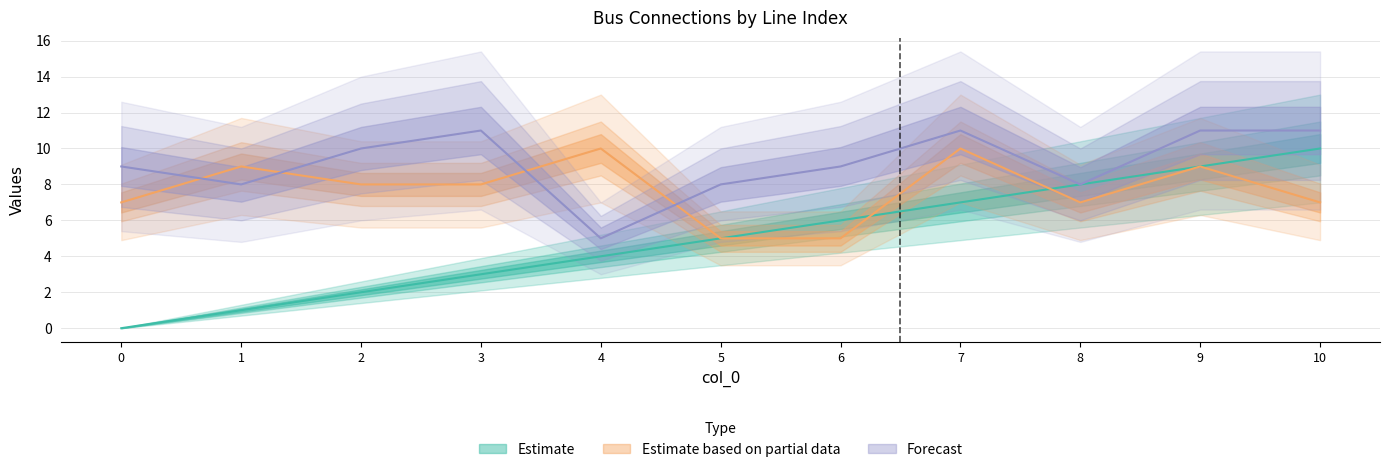

Count the to_bus values in the range 8 to 11.

10